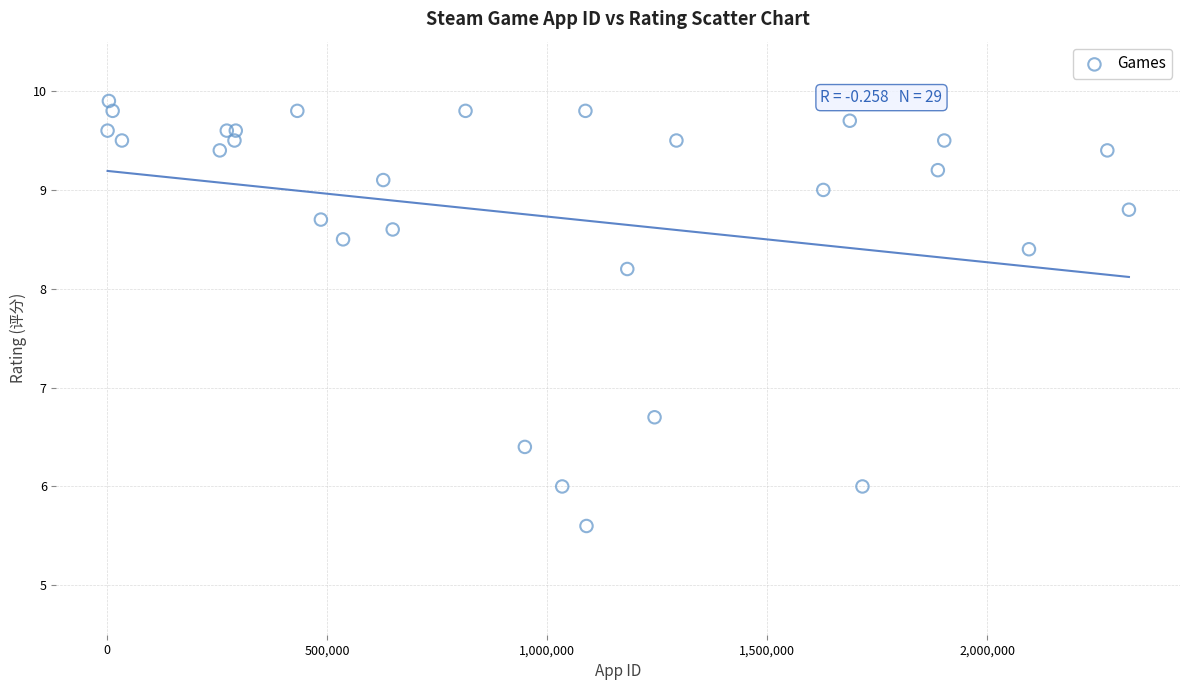

What Y value in the scatter plot is closest to 7?

6.7